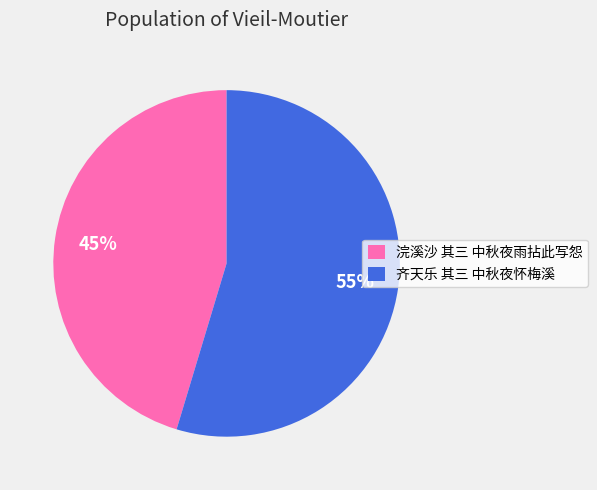

Approximately how many times larger is the value at 浣溪沙 其三 中秋夜雨拈此写怨 compared to 齐天乐 其三 中秋夜怀梅溪?

0.8